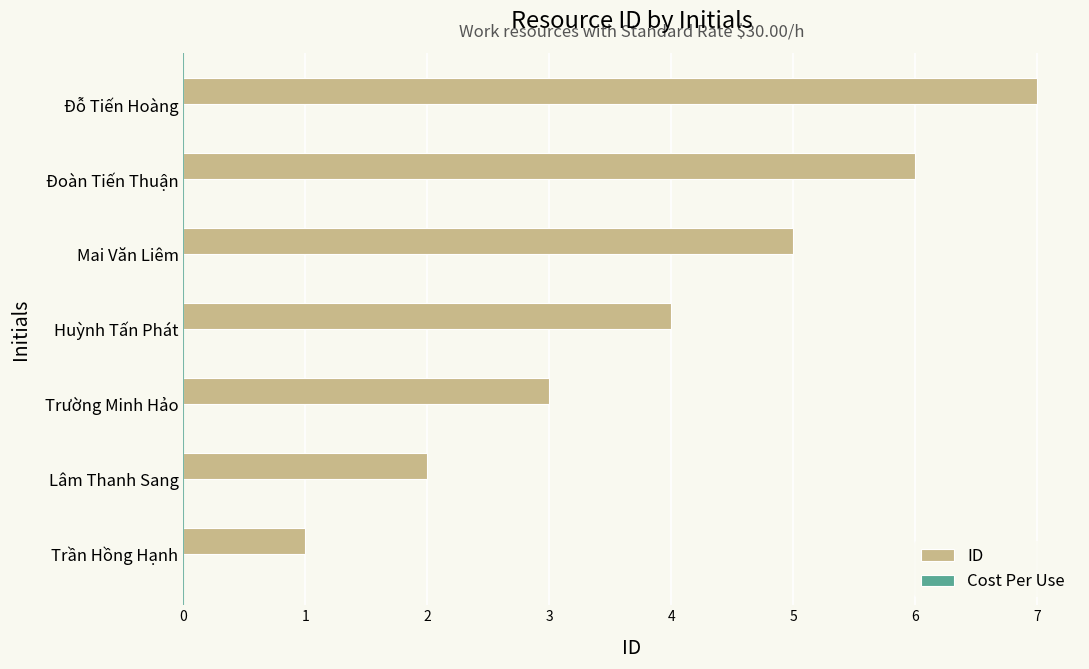

What is the maximum value shown in the chart?

7